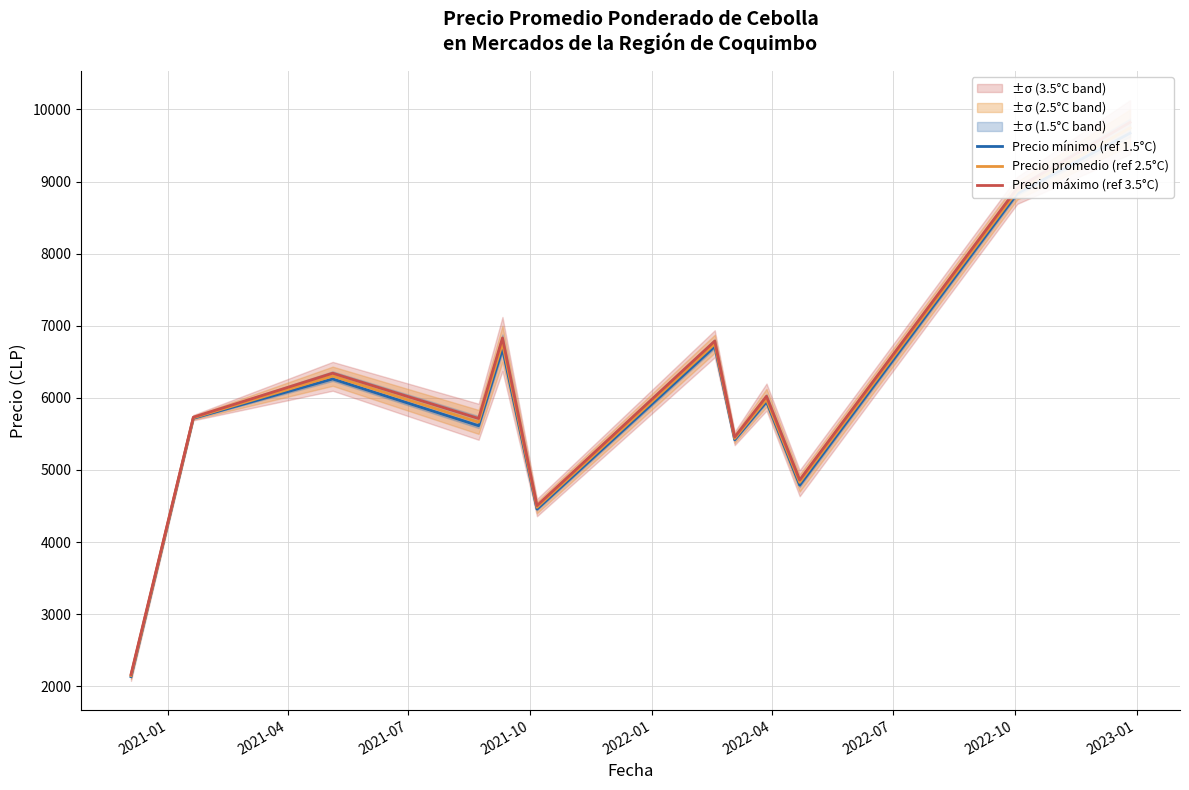

Reading right to left, extract all data points from this chart.

Precio mínimo (ref 1.5°C): 9670.1	8834.4	4789.5	5947.1	5418.8	6712.5	4457.7	6680.2	5613.9	6261.9	5717.0	2135.0
Precio promedio (ref 2.5°C): 9743.0	8870.5	4827.8	5978.0	5437.5	6750.0	4482.4	6757.5	5662.7	6302.7	5724.2	2150.0
Precio máximo (ref 3.5°C): 9820.1	8909.4	4861.5	6022.1	5456.2	6787.5	4505.7	6830.2	5713.9	6341.9	5732.0	2165.0